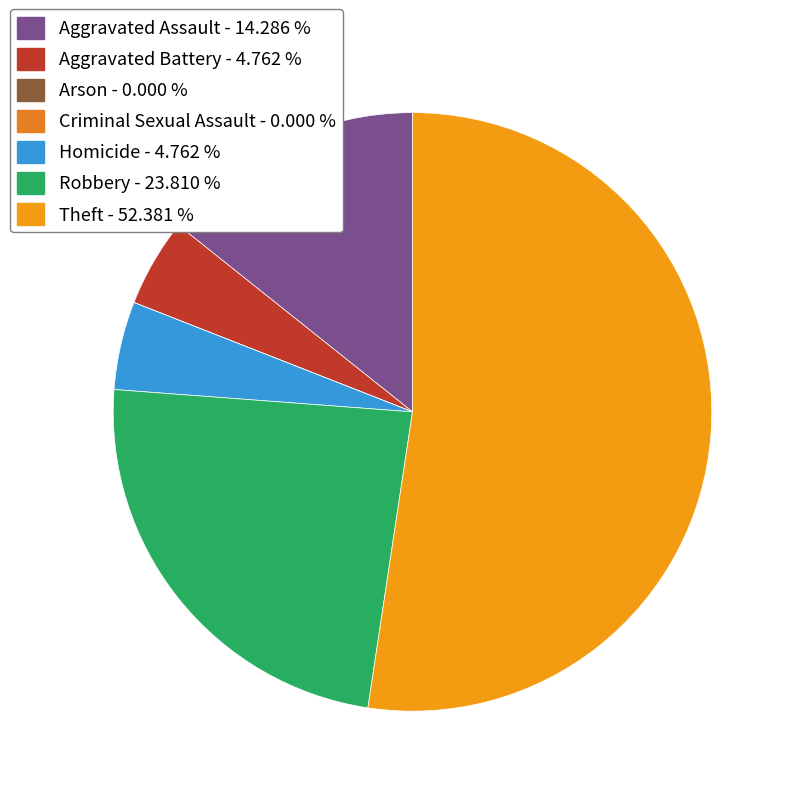

To the nearest percent, what is the difference between the largest and smallest slice percentages?

52%